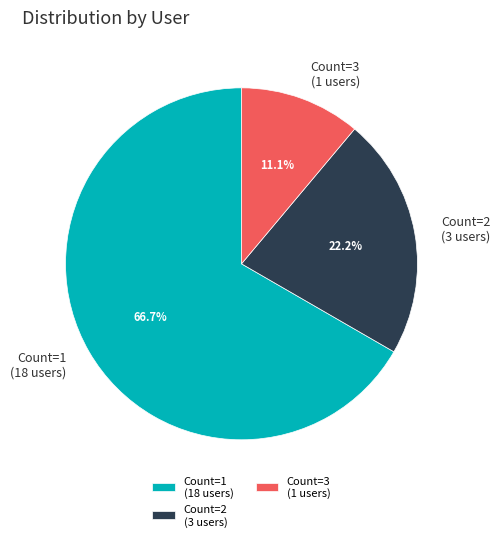

Rank the categories by value from lowest to highest.

Count=3 (1 users), Count=2 (3 users), Count=1 (18 users)